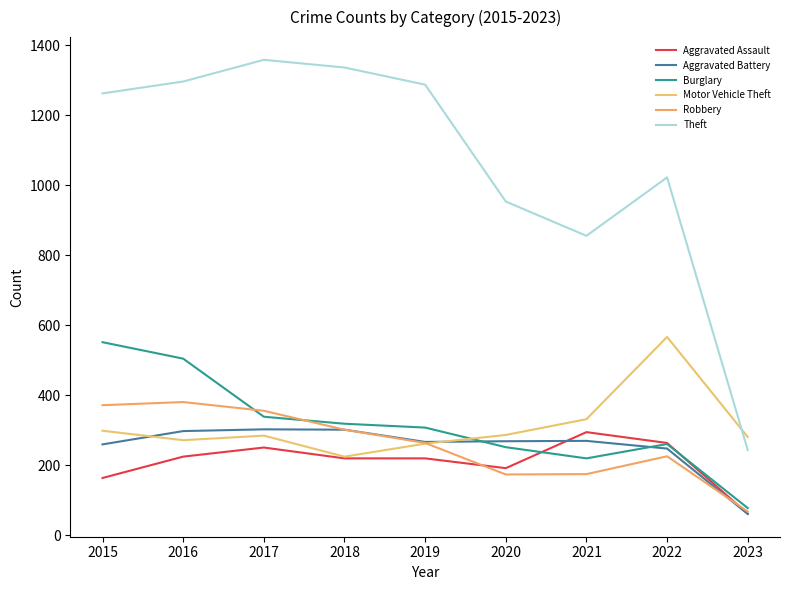

Which category has the lowest value across all series?

2023